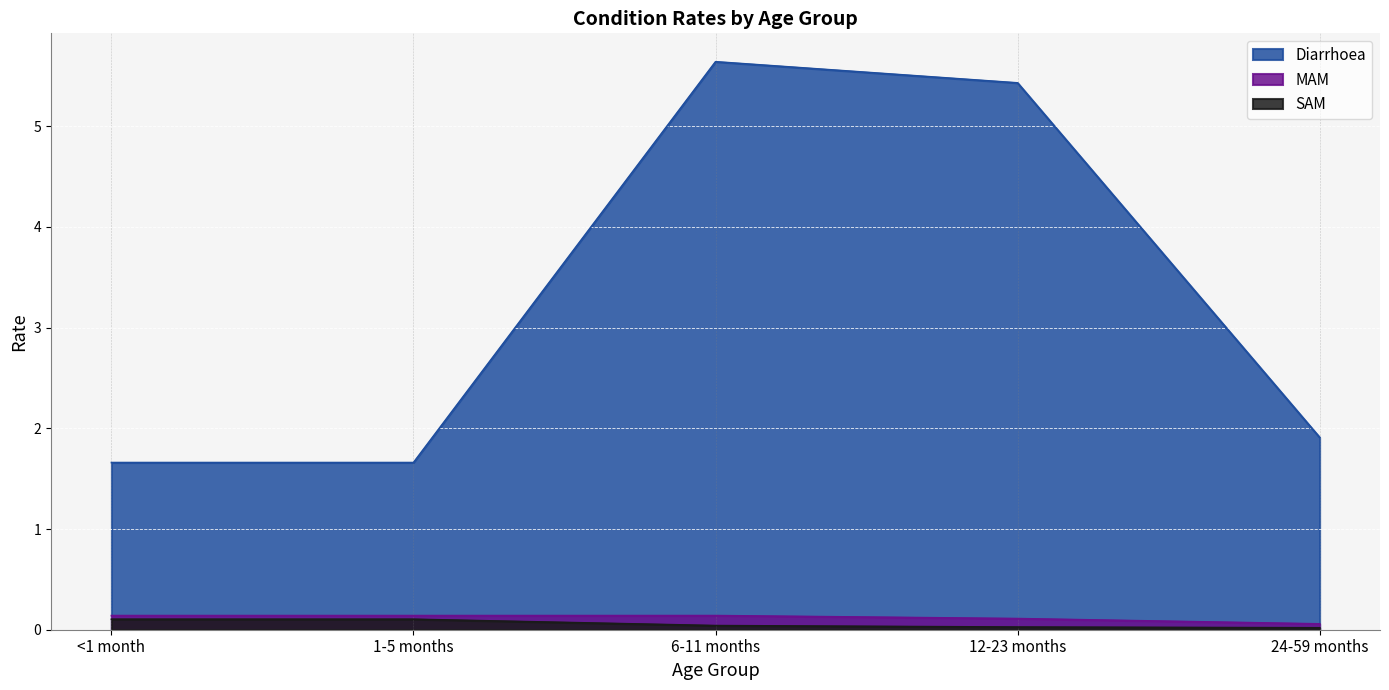

How many interior local peaks does the MAM series have?

1